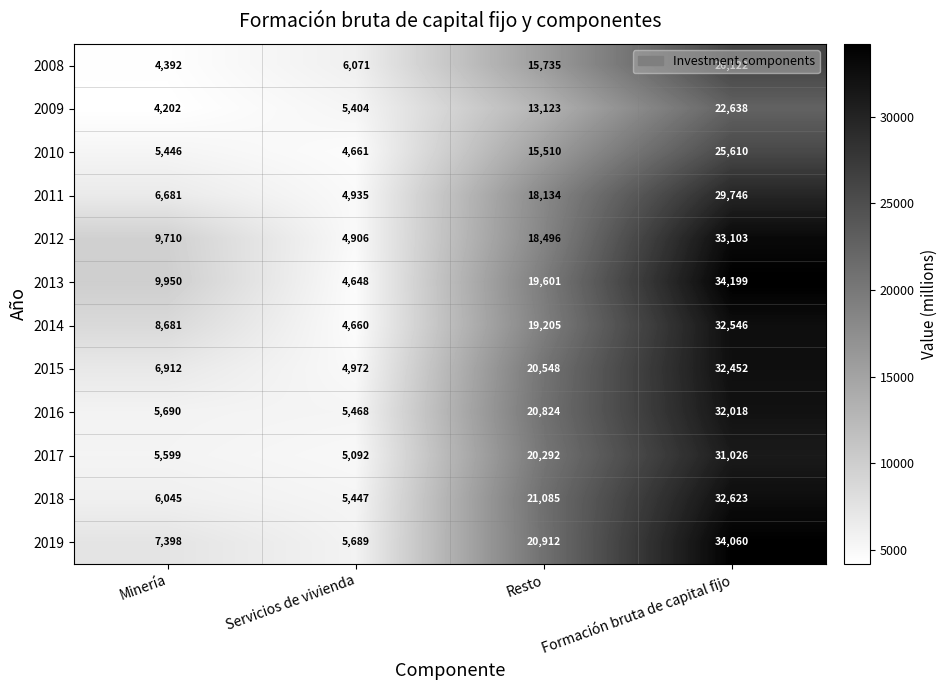

At which category does the chart reach its peak across all series?

Formación bruta de capital fijo